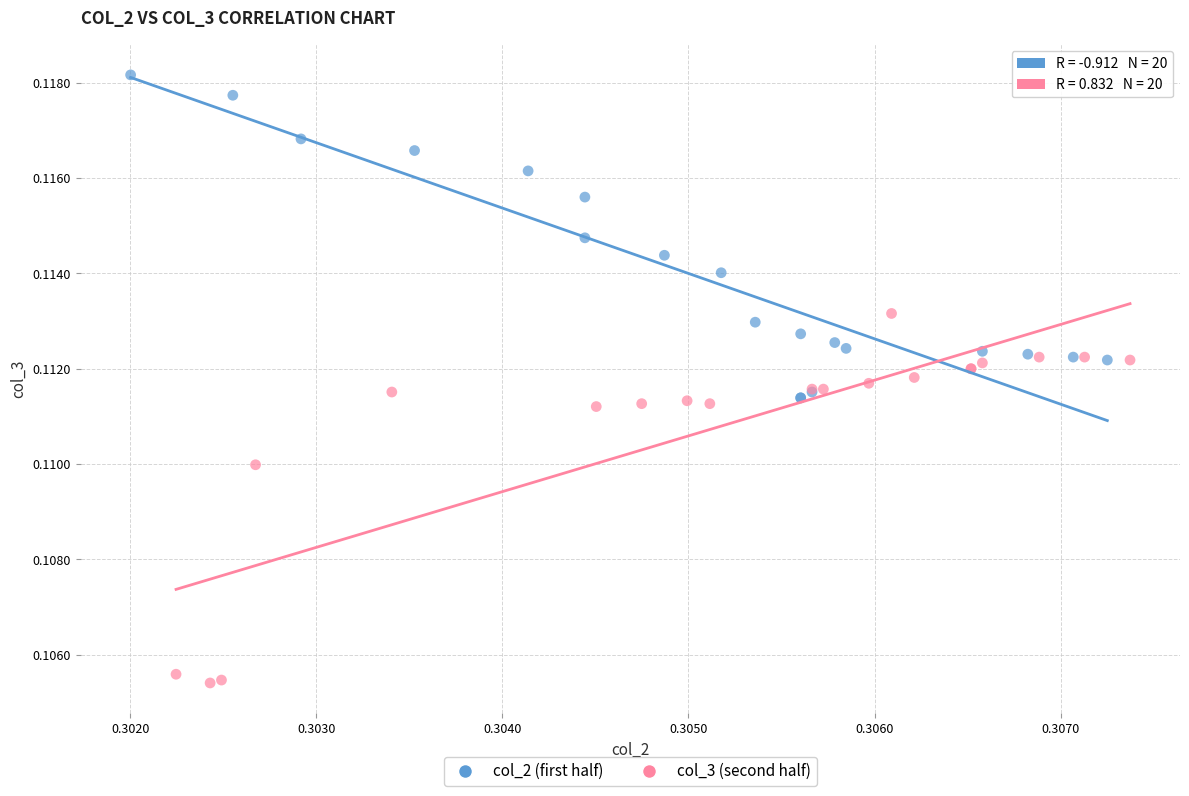

Which series has the largest Y range (max minus min)?

col_3 (second half)